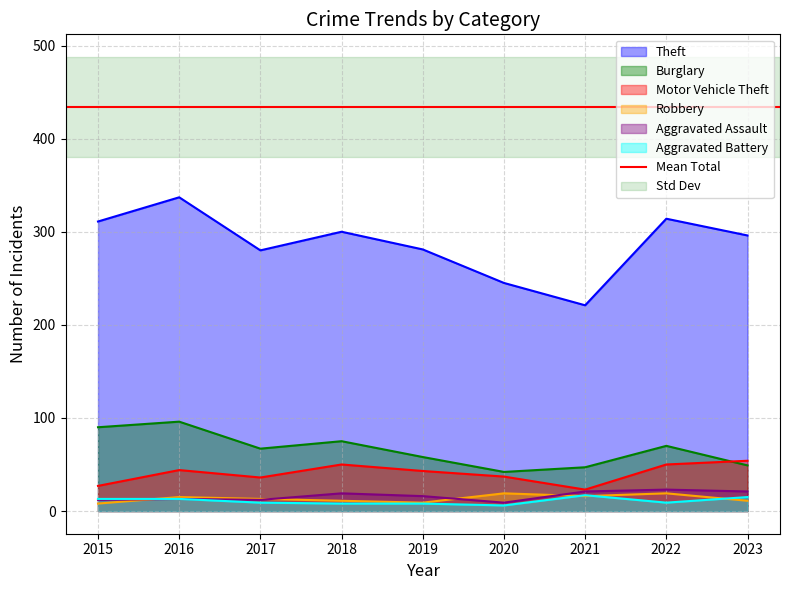

Reading left to right, list all the values displayed in this chart.

Theft: 311	337	280	300	281	245	221	314	296
Burglary: 90	96	67	75	58	42	47	70	49
Motor Vehicle Theft: 27	44	36	50	43	37	23	50	54
Robbery: 8	15	13	11	9	19	16	19	11
Aggravated Assault: 12	13	12	19	16	9	21	23	21
Aggravated Battery: 13	13	9	8	8	6	17	9	15